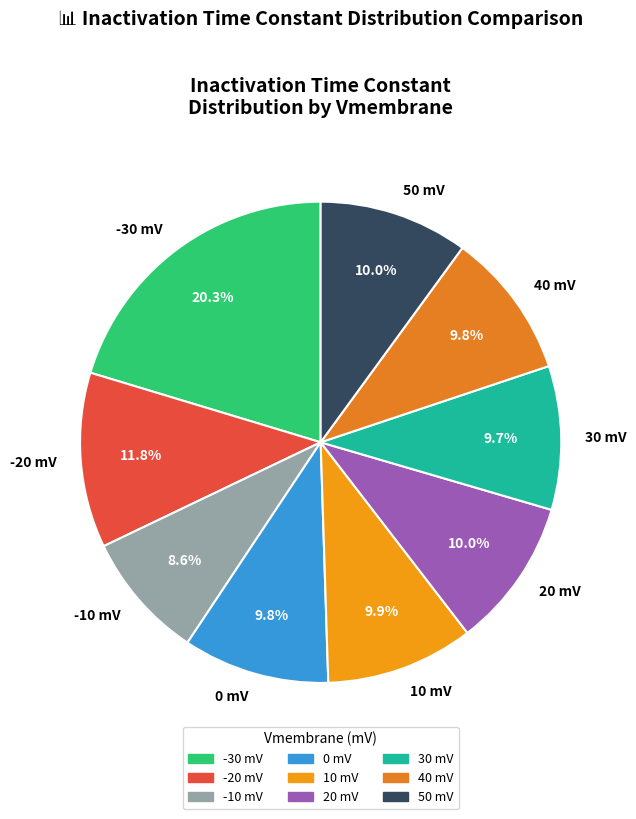

Which slice is the smallest?

-10 mV